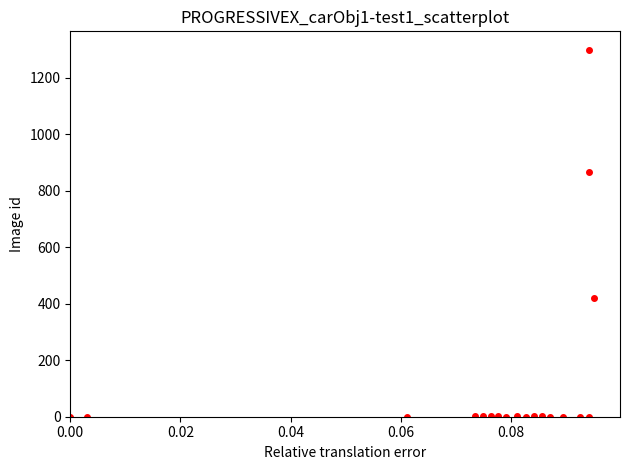

What is the range of Y values (max minus min)?

1300.0